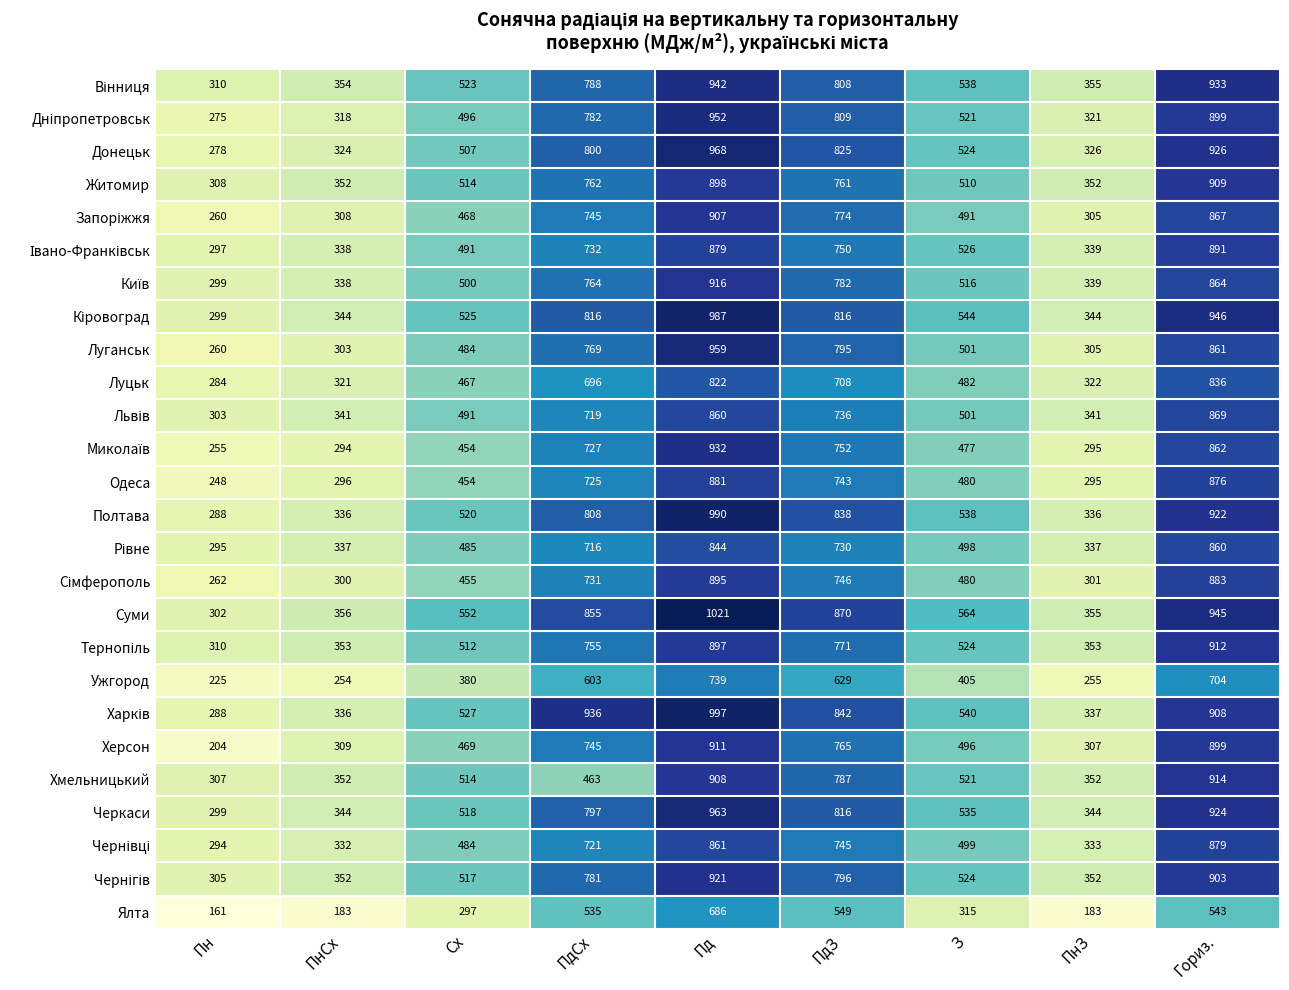

At which category is the sum across all series the highest?

Пд